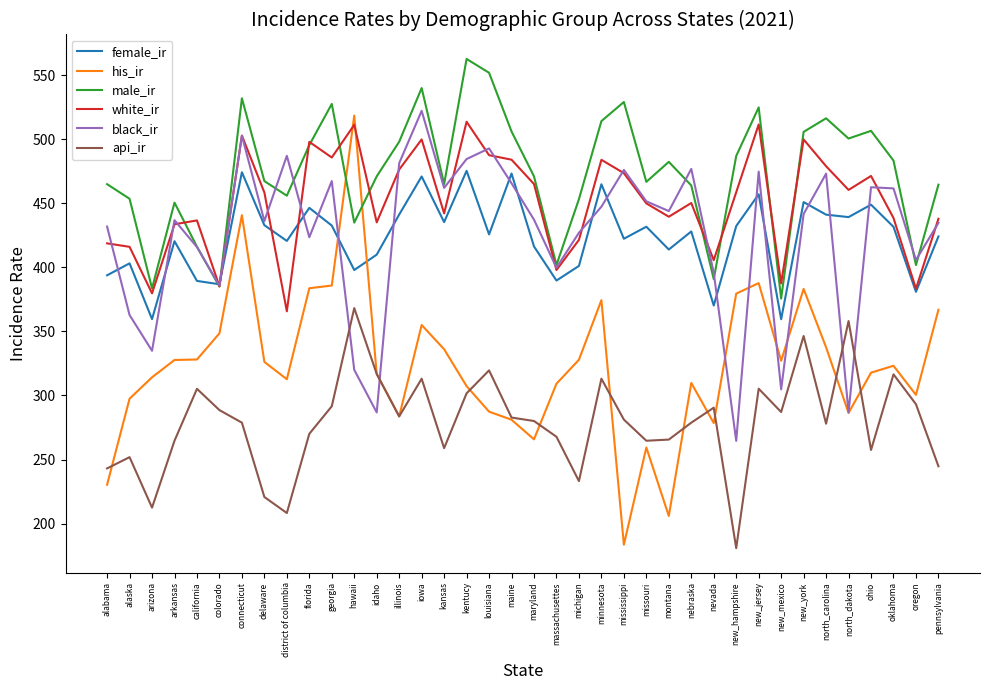

True or false: female_ir has more than 2 points higher than both neighbors.

True